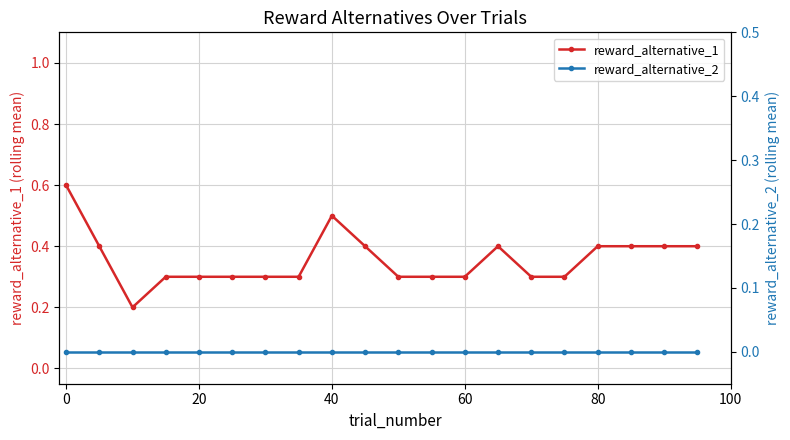

The reward_alternative_1 series shows 0.2 at 80. True or false?

False